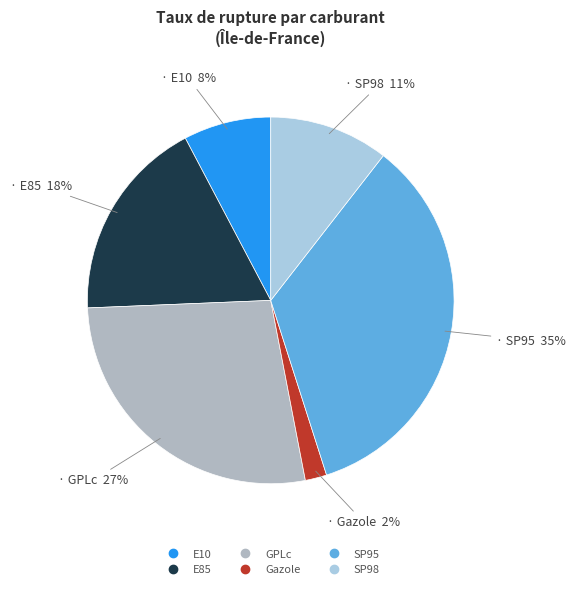

To the nearest percent, what is the difference between the Gazole and SP98 slice percentages?

9%